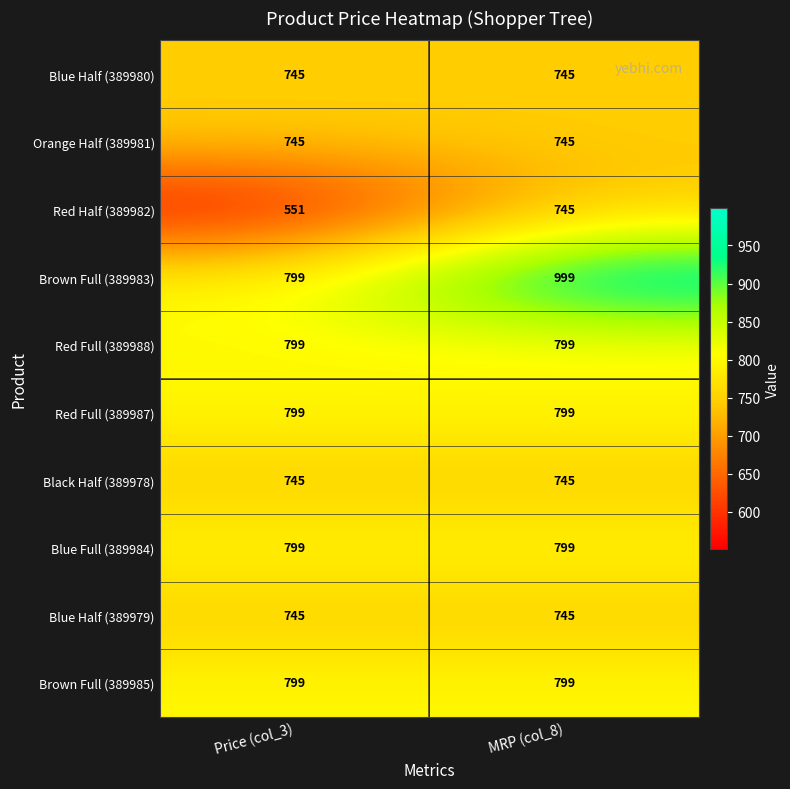

The Red Full (389987) series shows 799 at MRP (col_8). True or false?

True